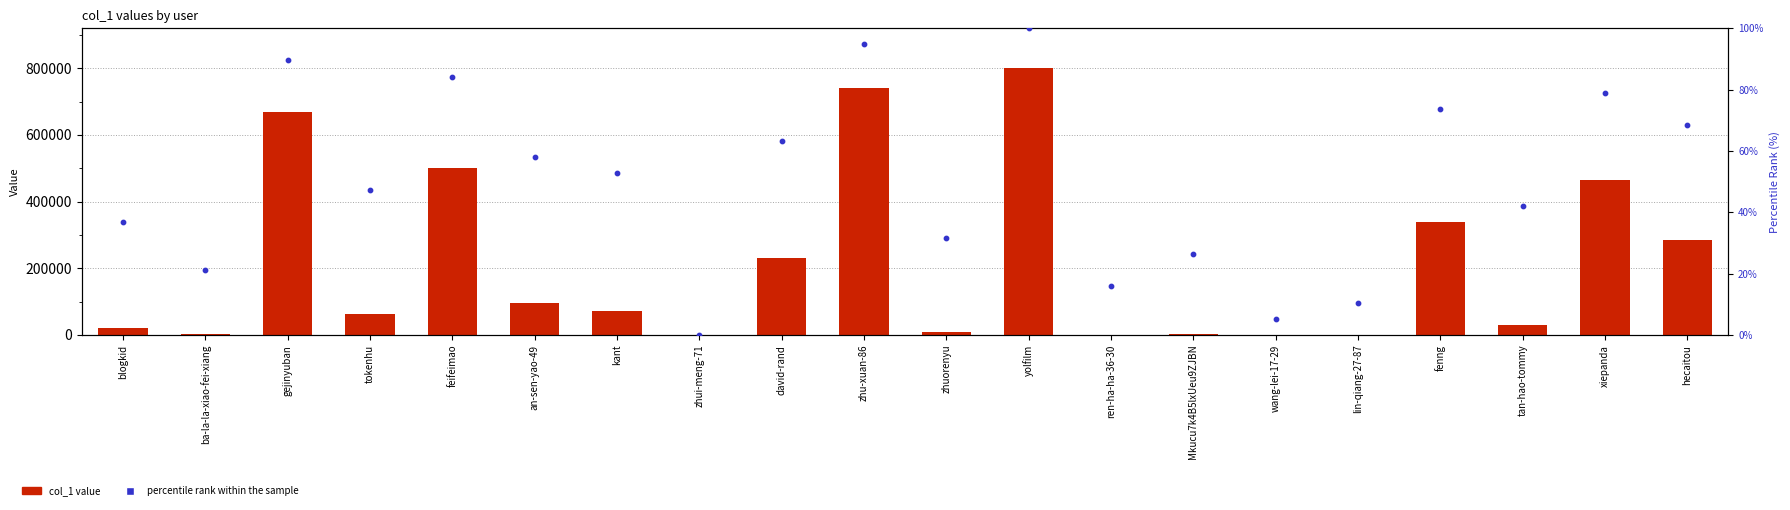

Which series contains the highest Y value?

col_1 value